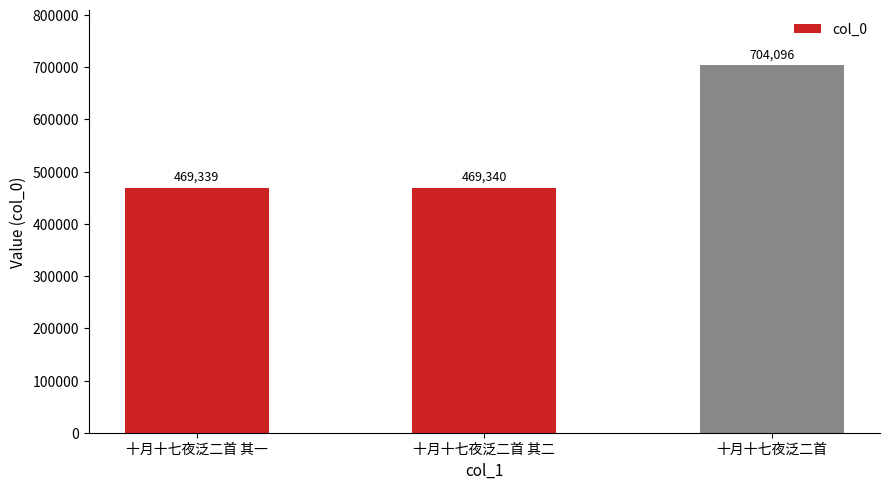

List the labels in order of value, largest first.

十月十七夜泛二首, 十月十七夜泛二首 其二, 十月十七夜泛二首 其一